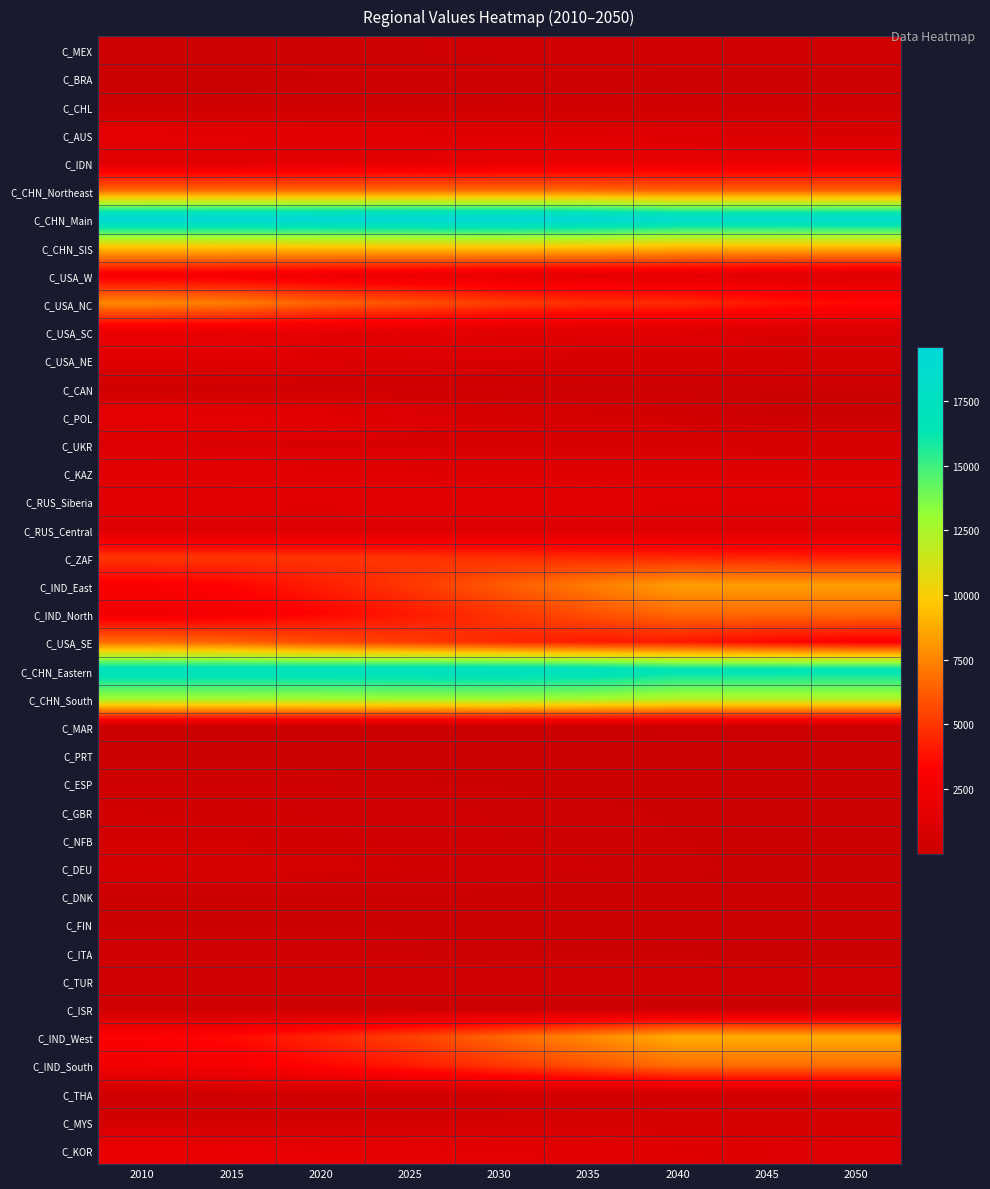

What is the minimum value shown in the chart?

5